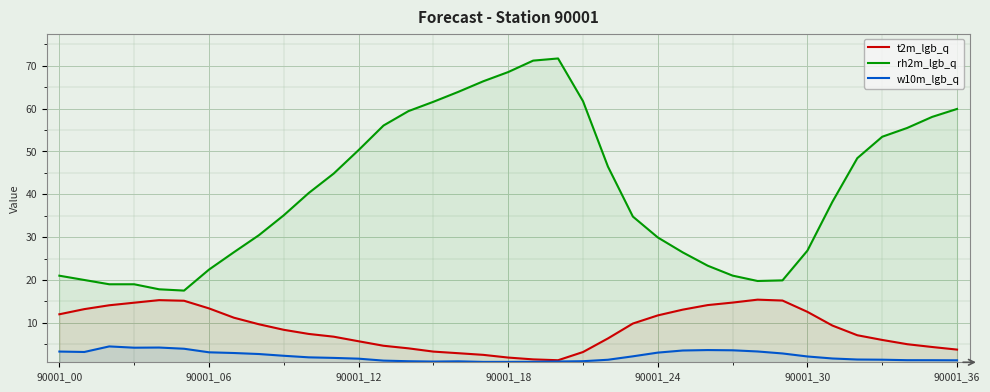

True or false: rh2m_lgb_q and t2m_lgb_q intersect in this chart.

False